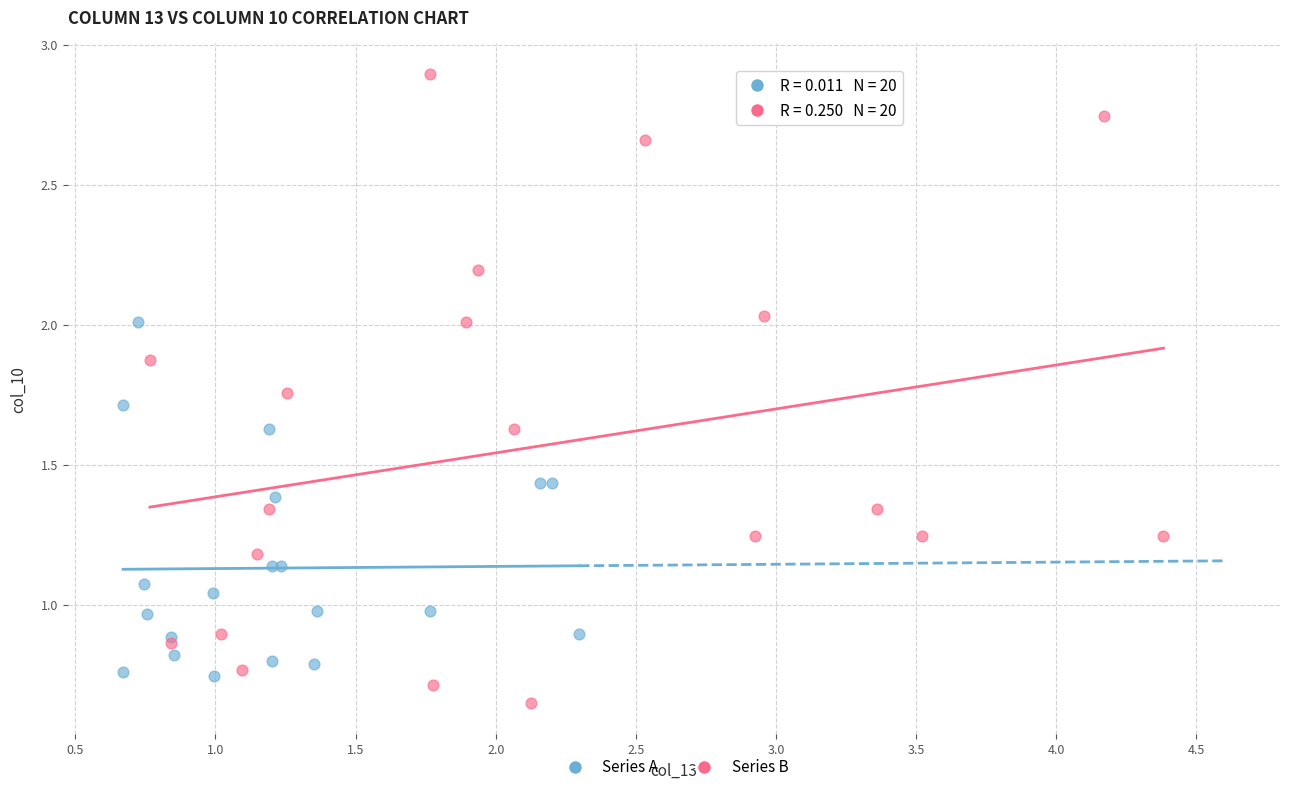

Which series contains the highest Y value?

Series B